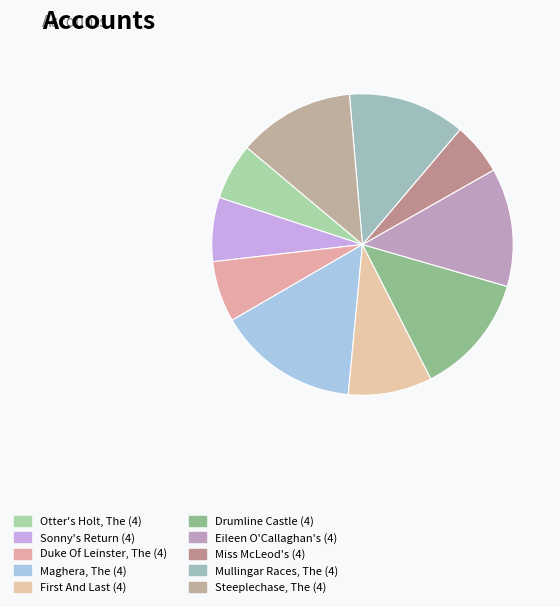

Count the number of slices in the pie.

10